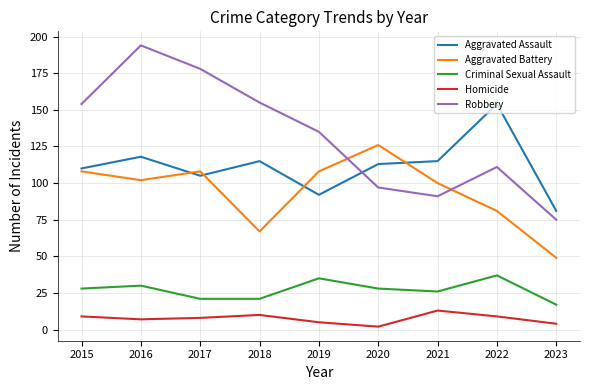

Is the value of Criminal Sexual Assault at 2023 greater than the value of Aggravated Assault at 2021?

No